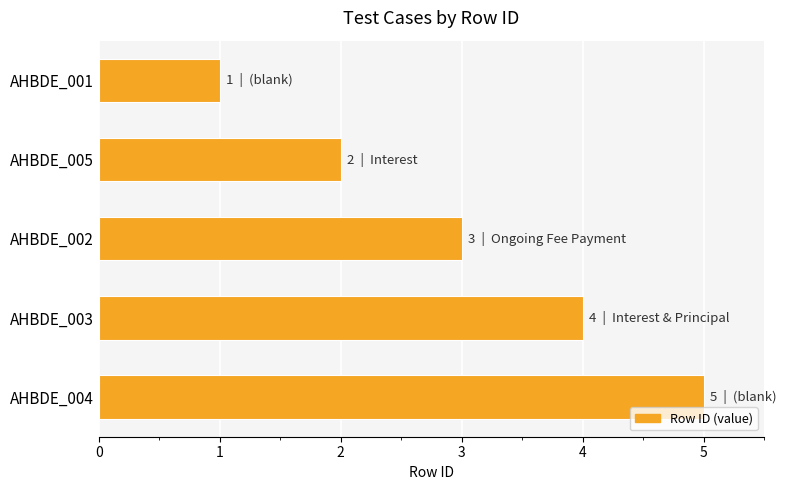

The value at AHBDE_001 is 1. True or false?

True